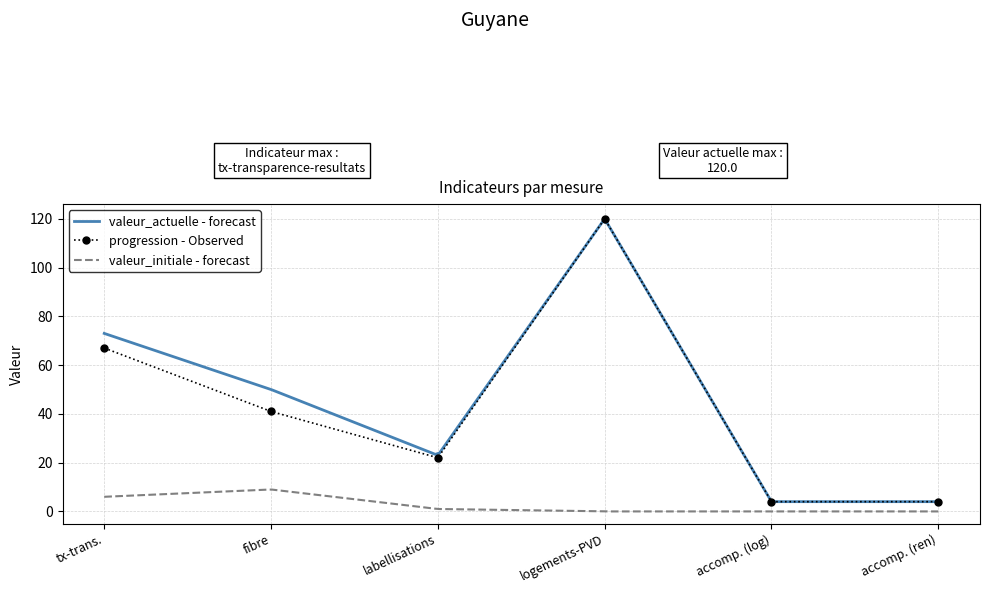

True or false: valeur_initiale - forecast and valeur_actuelle - forecast intersect in this chart.

False